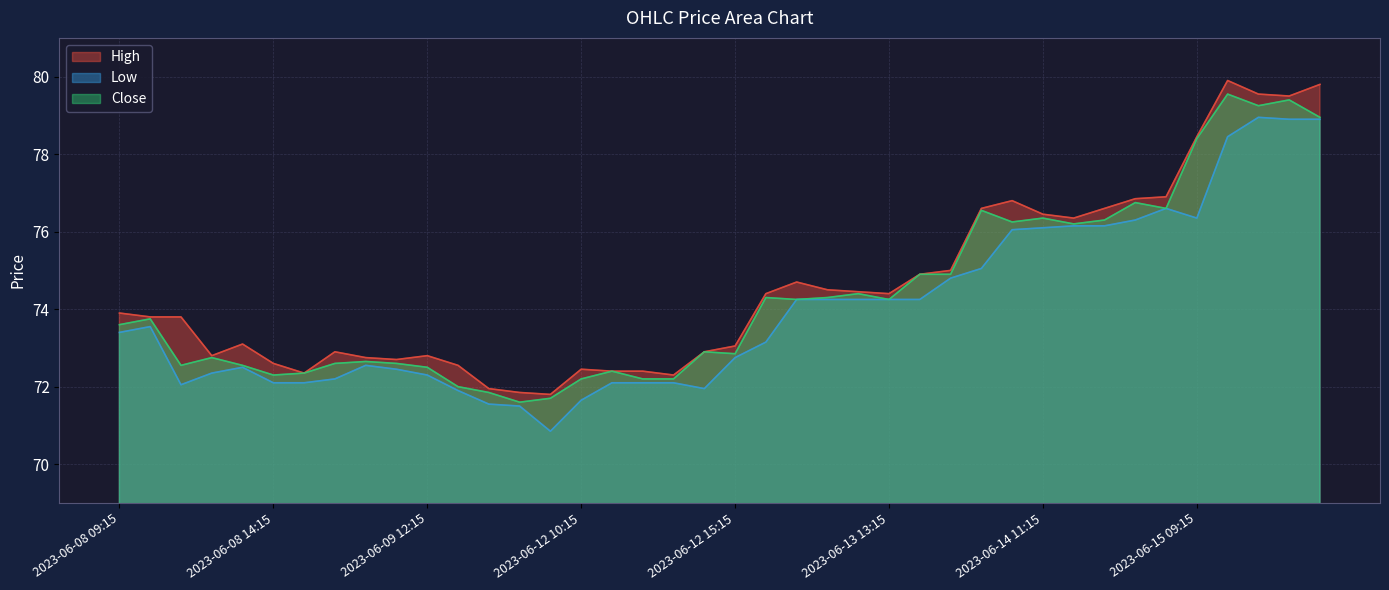

The Close series shows 71.7 at 2023-06-12 09:15. True or false?

True